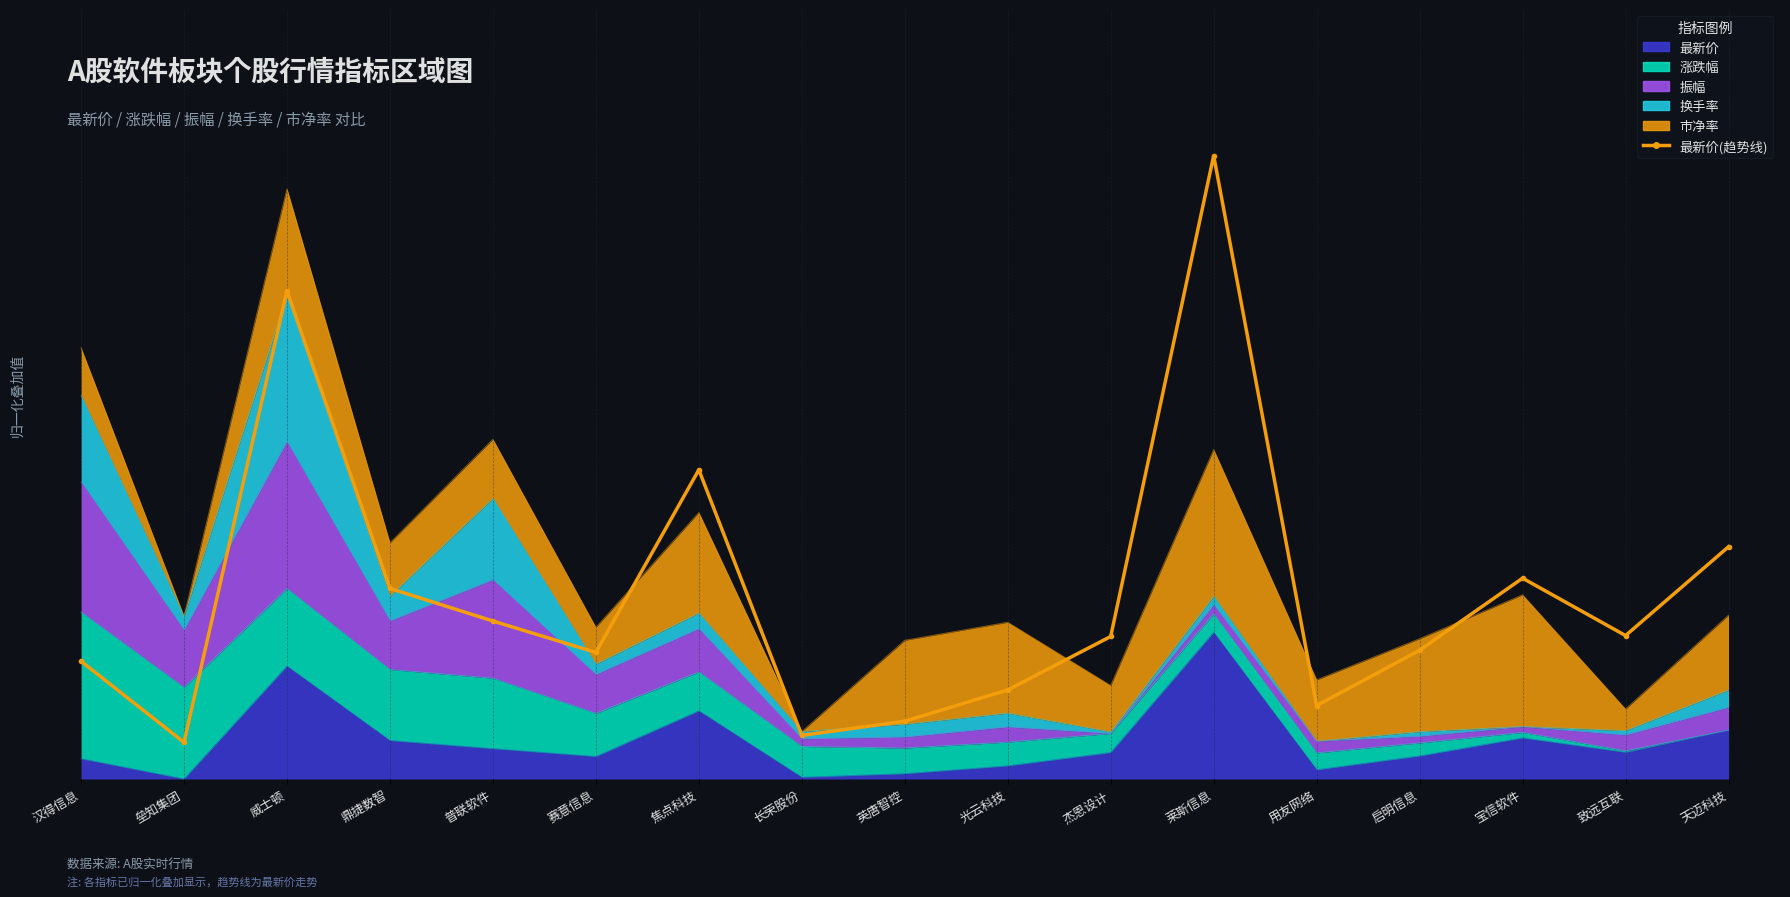

What is the minimum value shown in the chart?

5.0